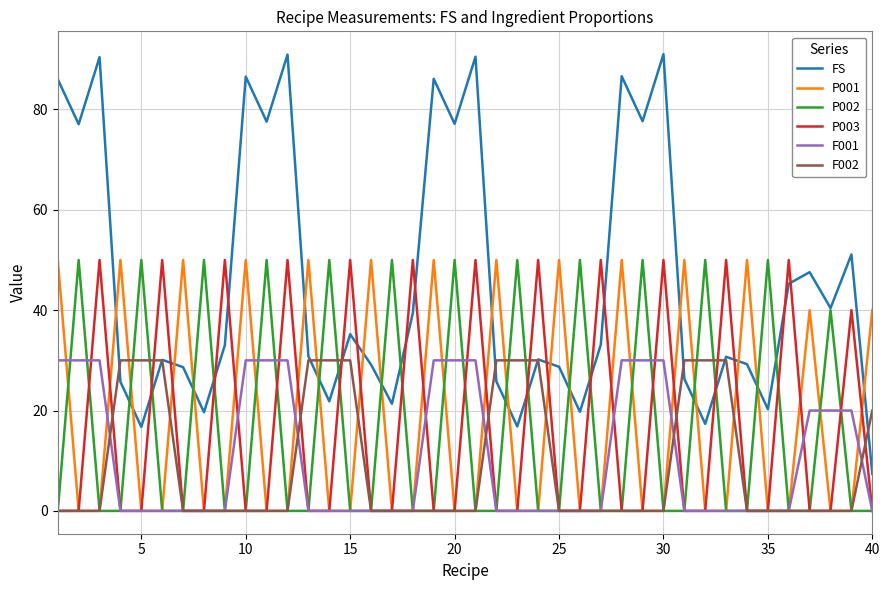

What is the maximum value shown in the chart?

91.0